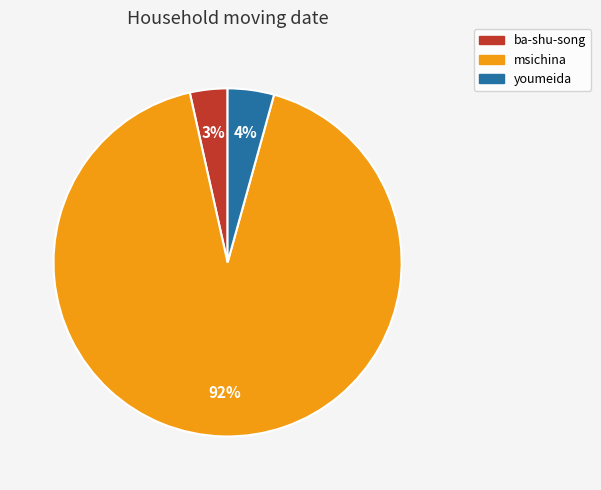

Rank the categories by value from lowest to highest.

ba-shu-song, youmeida, msichina